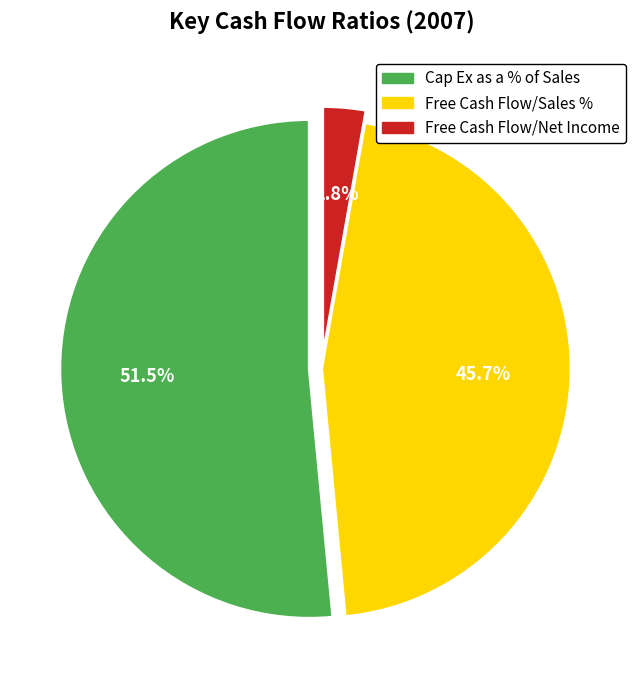

Is the sum of Cap Ex as a % of Sales and Free Cash Flow/Net Income greater than half?

Yes